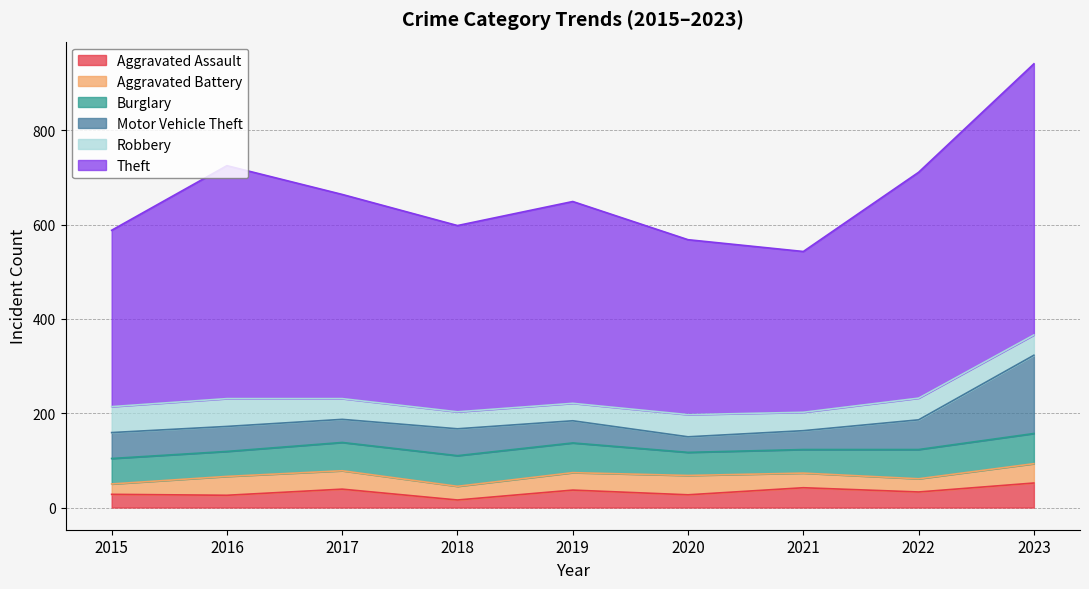

Reading left to right, extract all data points from this chart.

Aggravated Assault: 2015=28	2016=26	2017=39	2018=16	2019=37	2020=27	2021=42	2022=33	2023=52
Aggravated Battery: 2015=22	2016=40	2017=39	2018=29	2019=37	2020=41	2021=31	2022=28	2023=41
Burglary: 2015=54	2016=53	2017=60	2018=65	2019=63	2020=49	2021=50	2022=62	2023=64
Motor Vehicle Theft: 2015=55	2016=53	2017=49	2018=57	2019=47	2020=33	2021=40	2022=63	2023=166
Robbery: 2015=55	2016=59	2017=44	2018=36	2019=37	2020=47	2021=39	2022=46	2023=43
Theft: 2015=374	2016=494	2017=433	2018=395	2019=428	2020=371	2021=341	2022=479	2023=575